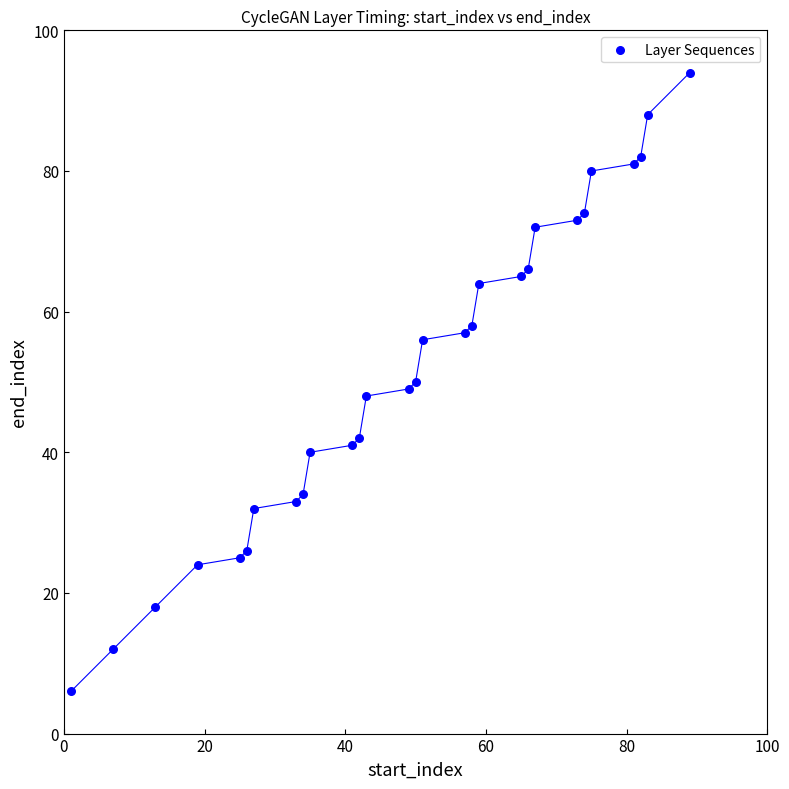

What is the range of Y values (max minus min)?

88